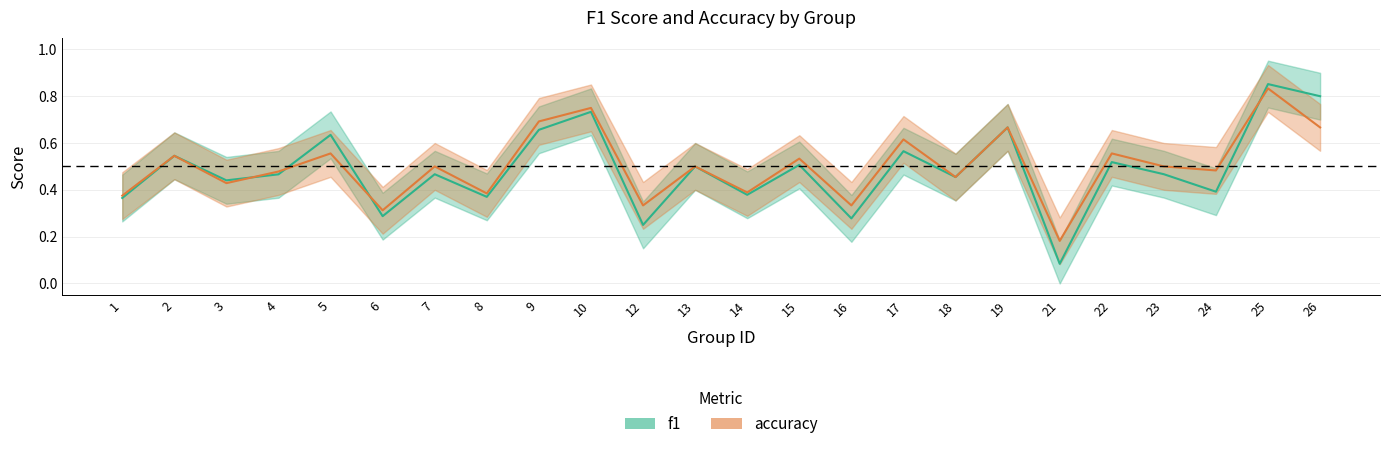

What is the greatest value displayed?

0.9